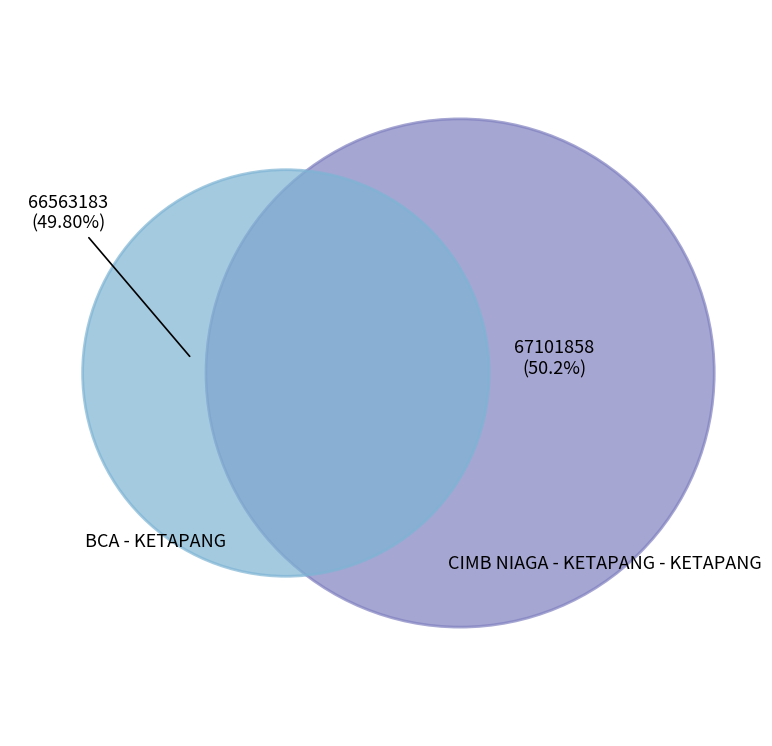

The CIMB NIAGA - KETAPANG - KETAPANG slice represents 45% of the pie. True or false?

False